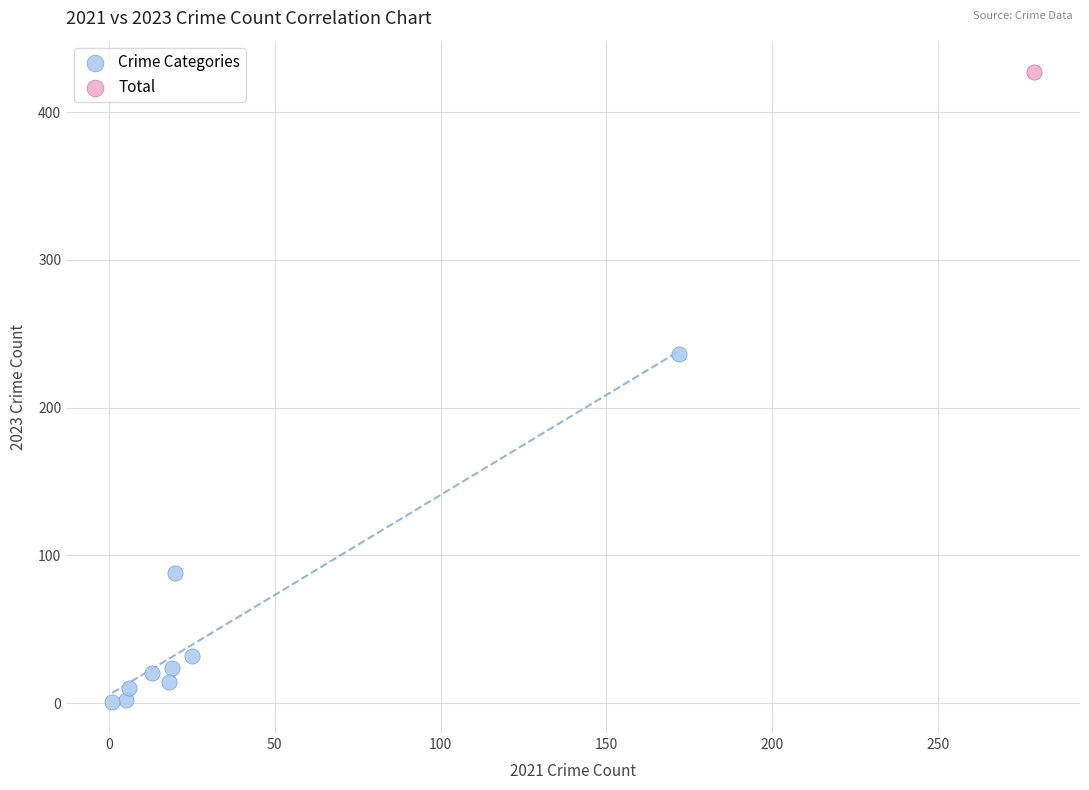

What are all the series names shown in the legend?

Crime Categories, Total